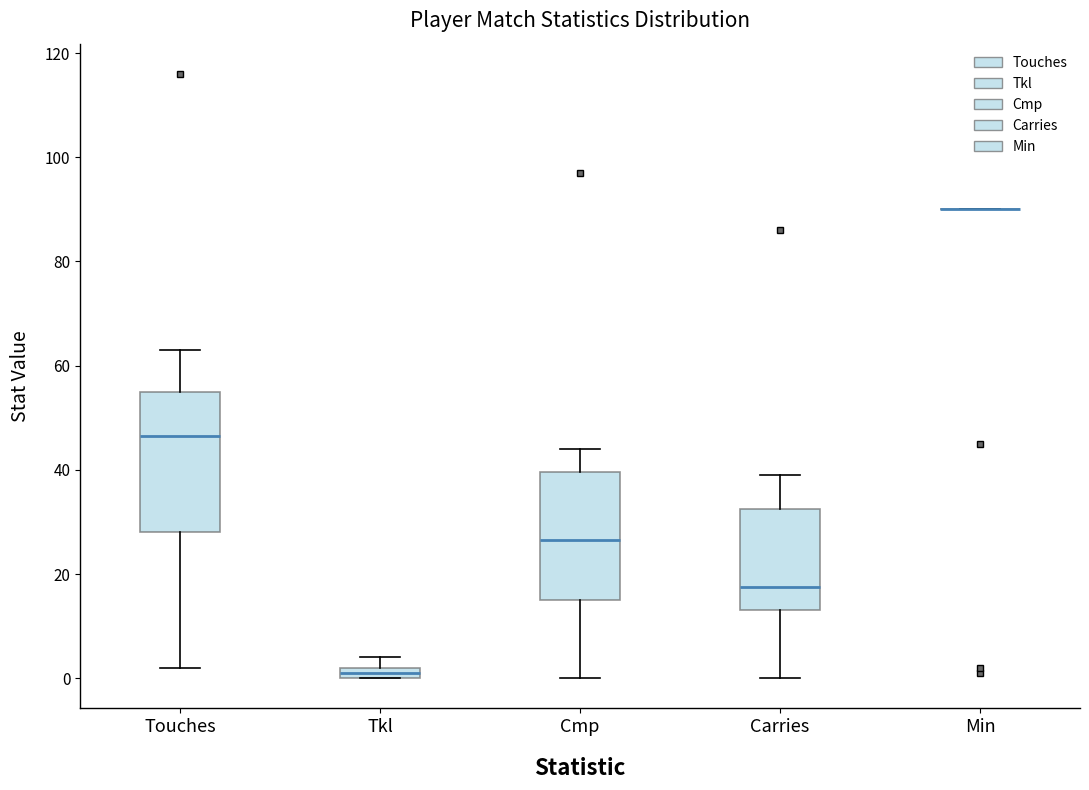

Where is the lower edge of the box for Carries on the y-axis? The values are not printed on the chart, so give them approximately, as read against the axis.

14